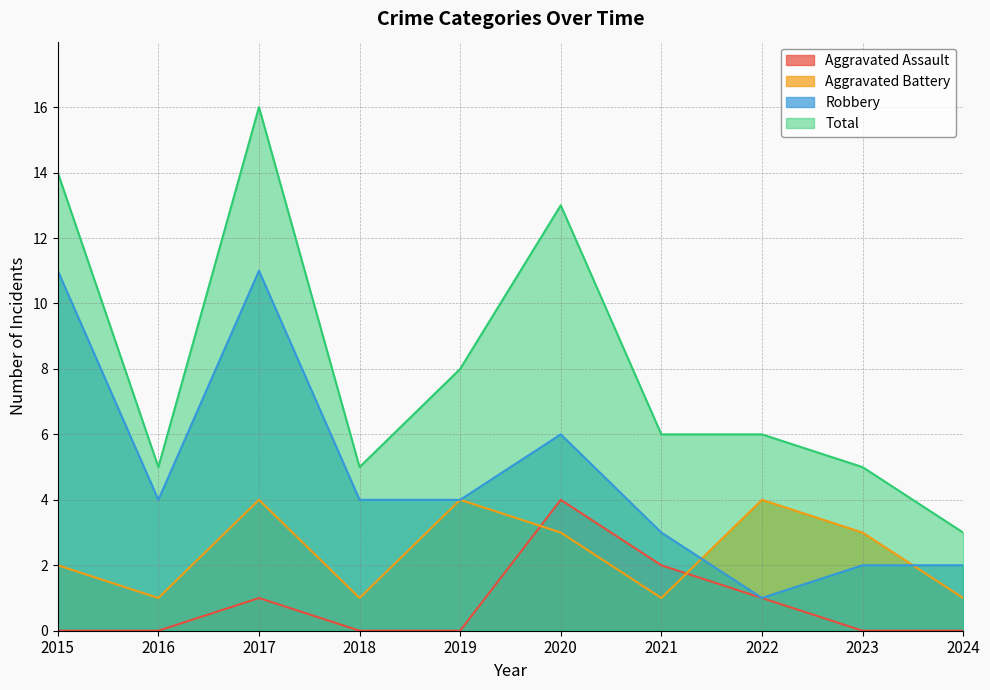

What is the difference between the highest and lowest values at 2024?

3